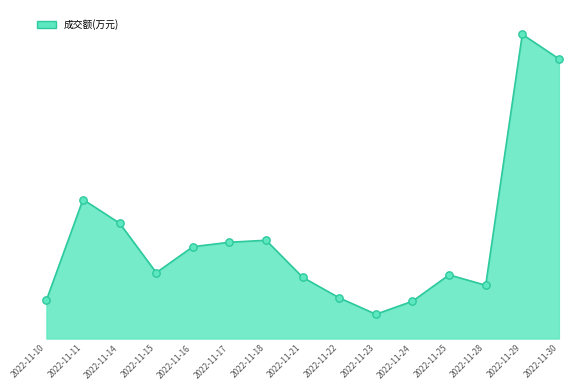

What is the change in value from 2022-11-11 to 2022-11-22?

-9163